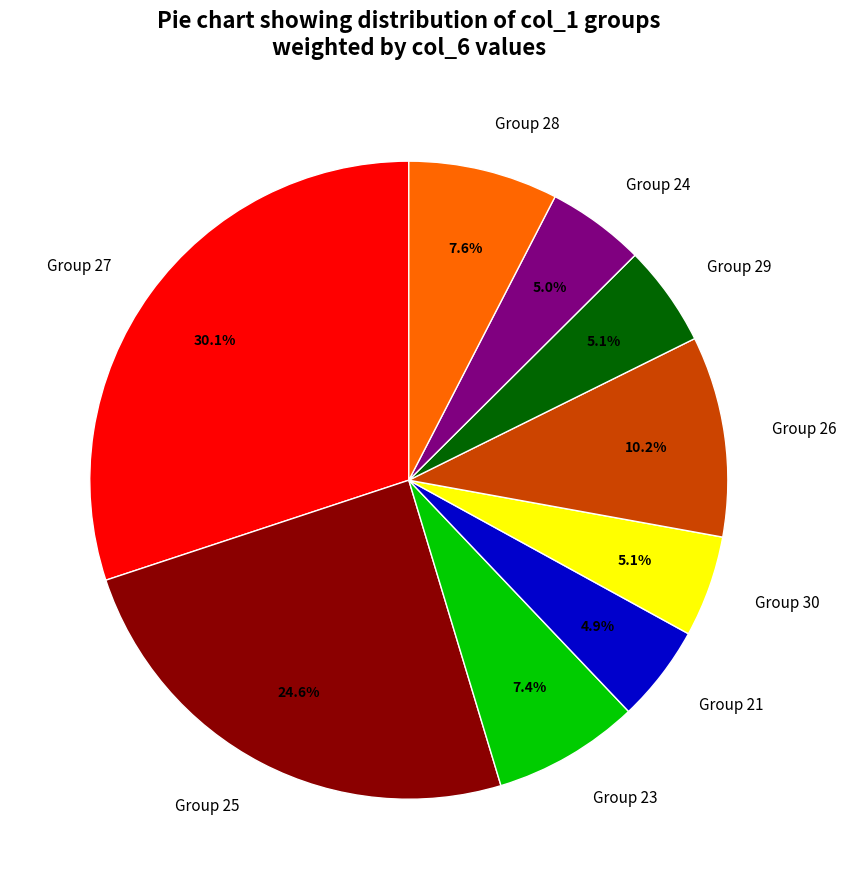

How many segments does this pie chart have?

9